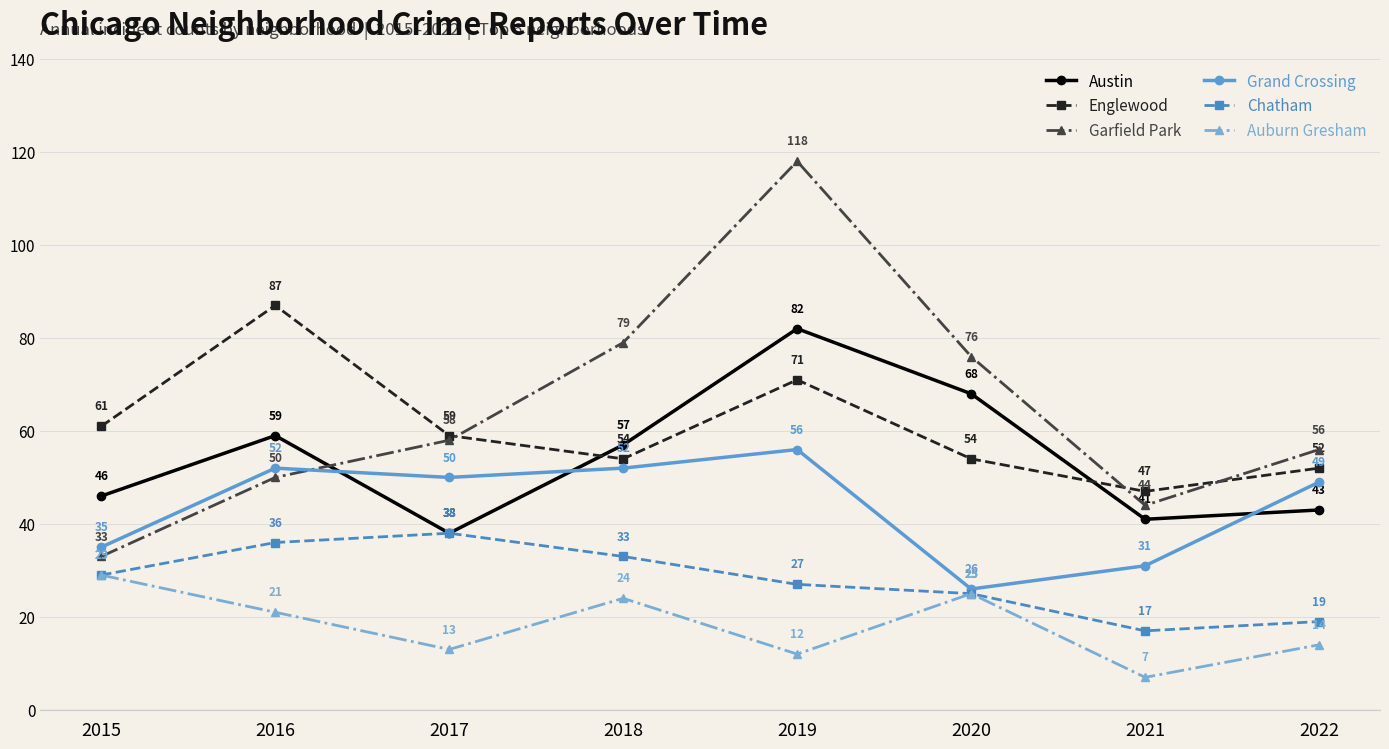

What is the average value of the Grand Crossing series?

44